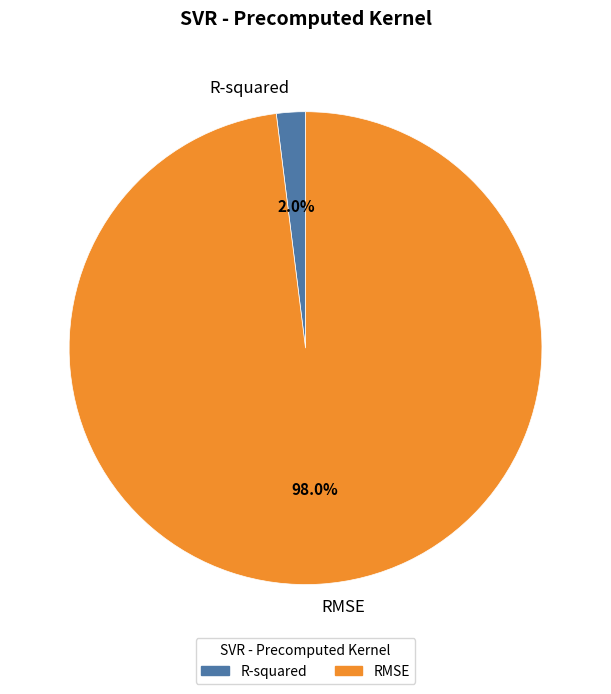

Count the number of slices in the pie.

2